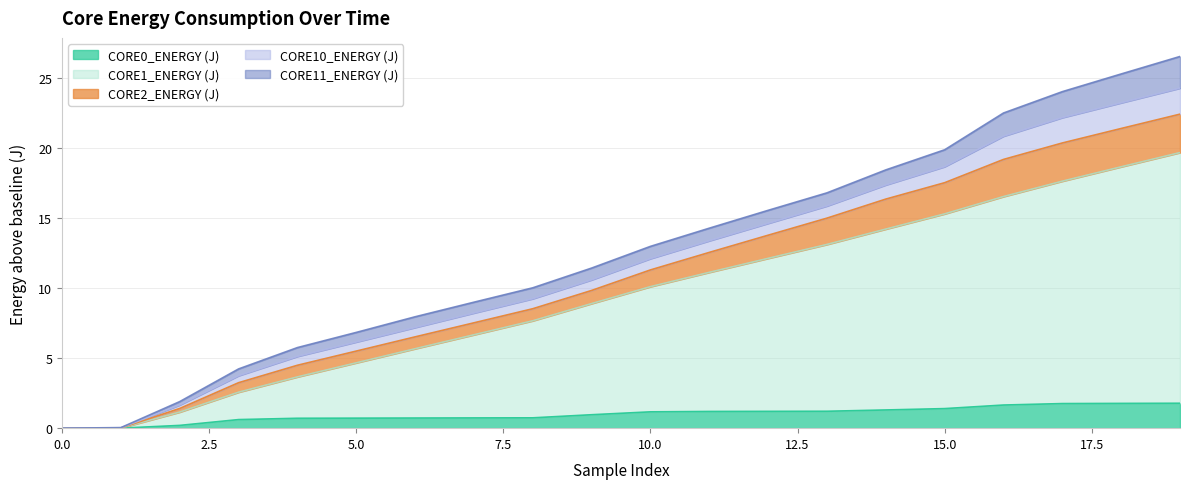

True or false: CORE2_ENERGY (J) has more than 2 interior local peaks.

False